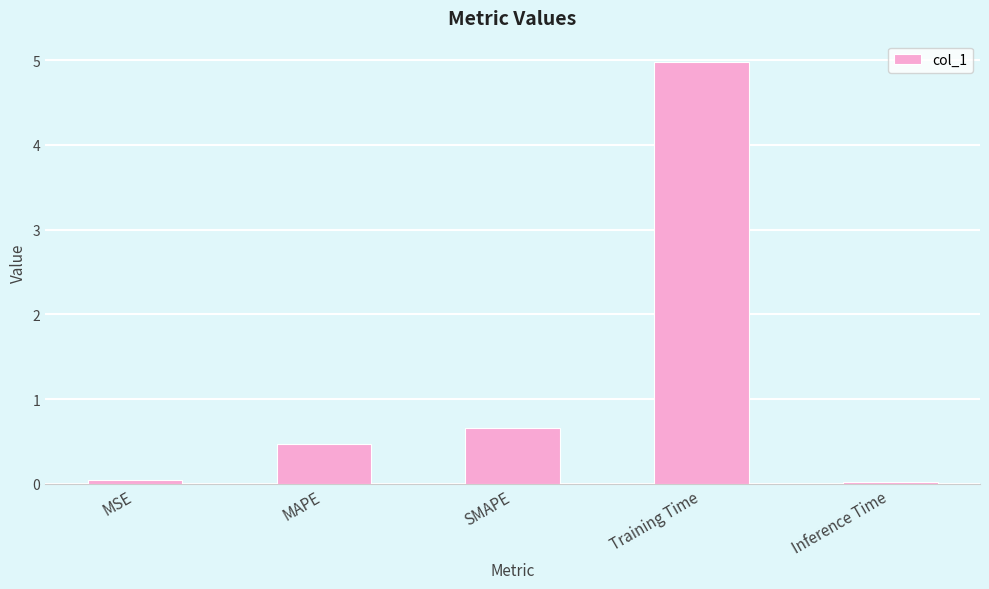

What is the maximum value shown in the chart?

5.0